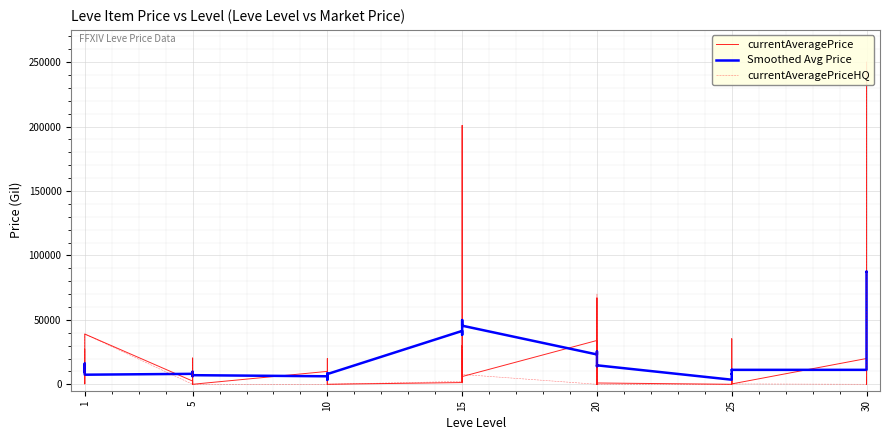

Which category has the lowest value in the currentAveragePrice series?

5